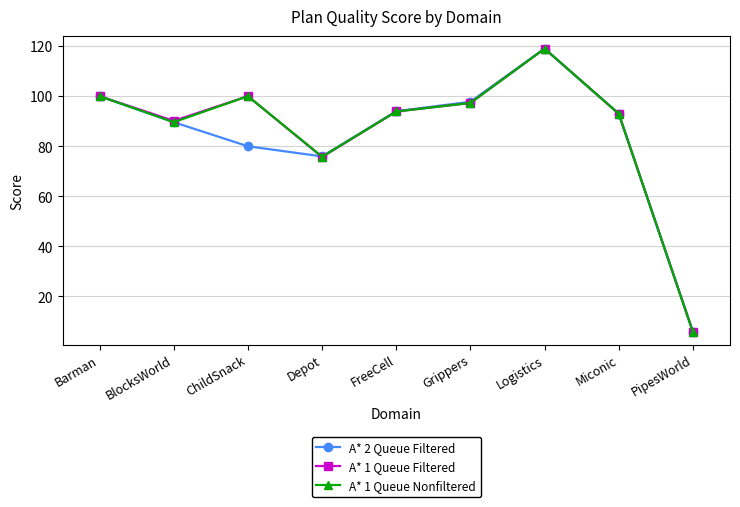

Which label corresponds to the largest value in the chart?

Logistics